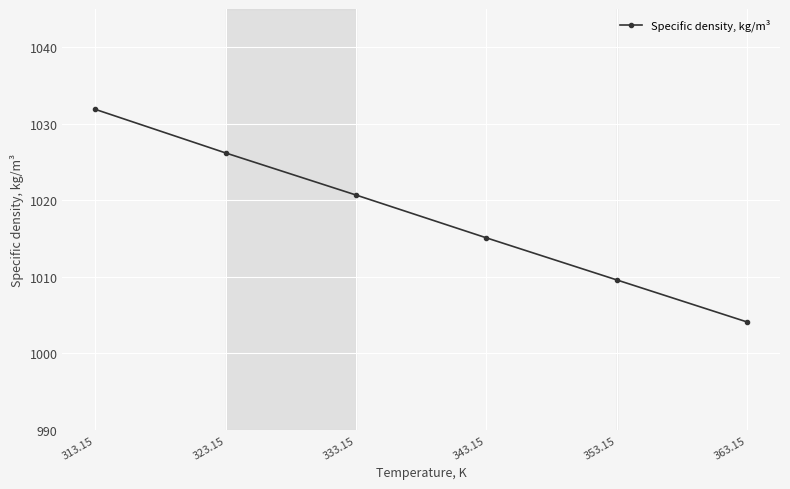

What is the average value?

1017.9